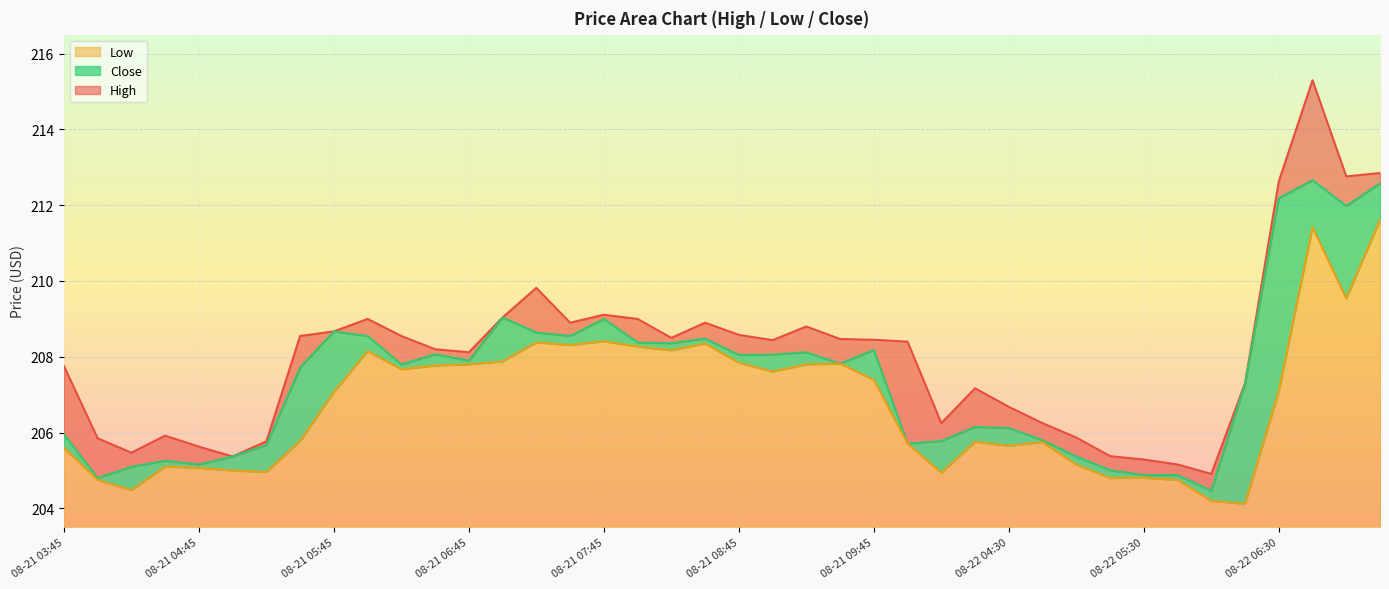

How many interior local valleys does the Close series have?

11